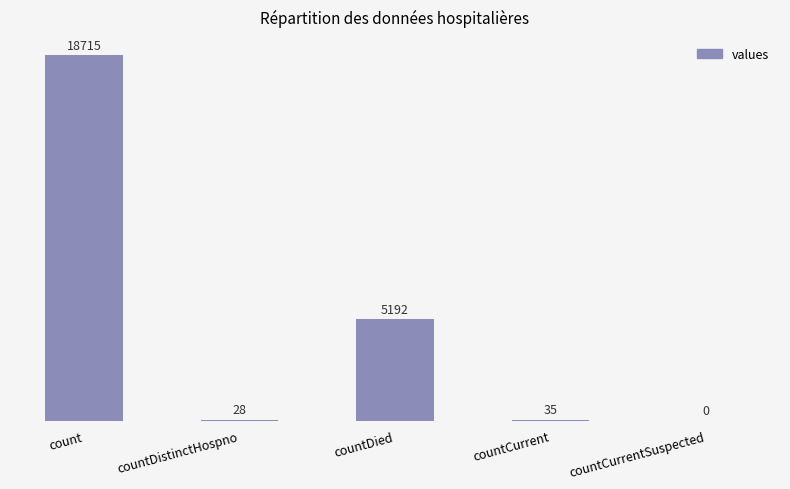

The value at countCurrent is 35. True or false?

True